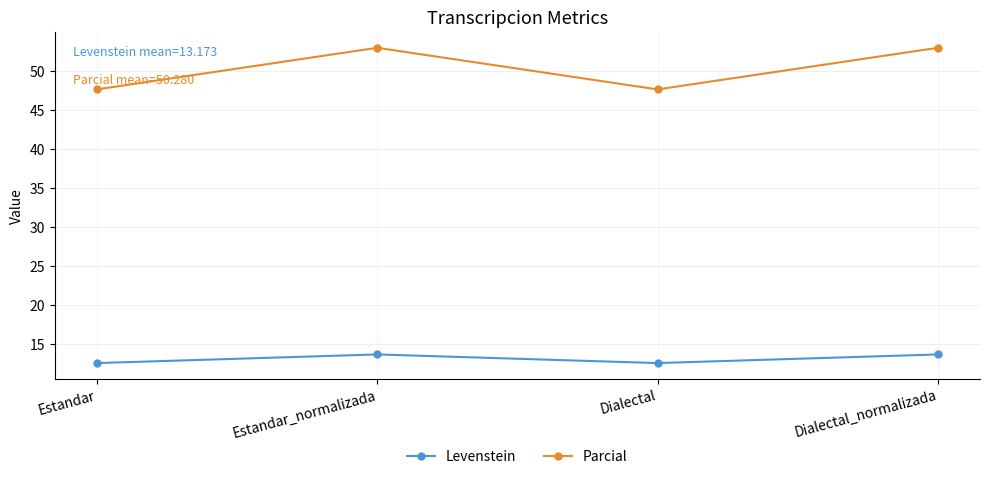

What is the value of the Parcial point at the 1st from the left?

47.6